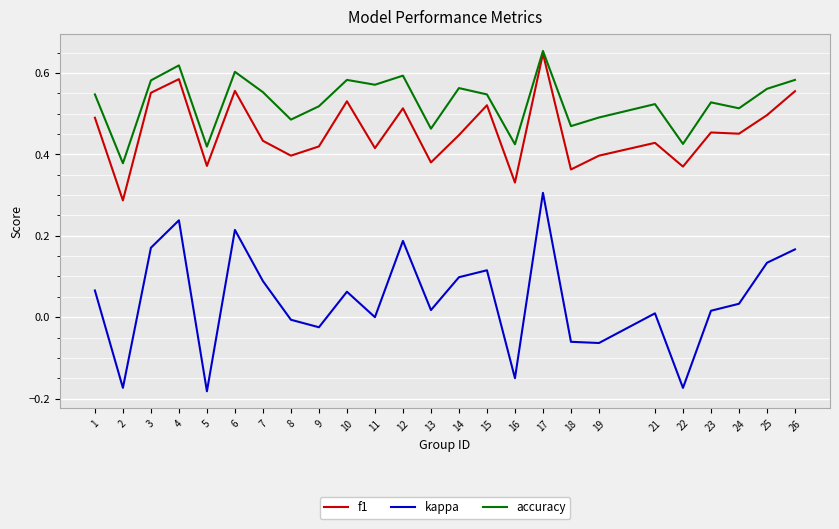

What is the total value across all series at 6?

1.4